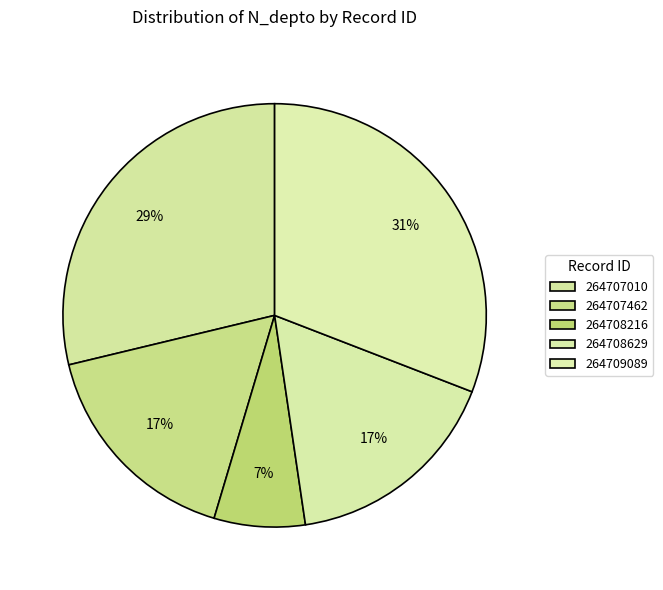

Does 264709089 represent more than half of the total?

No